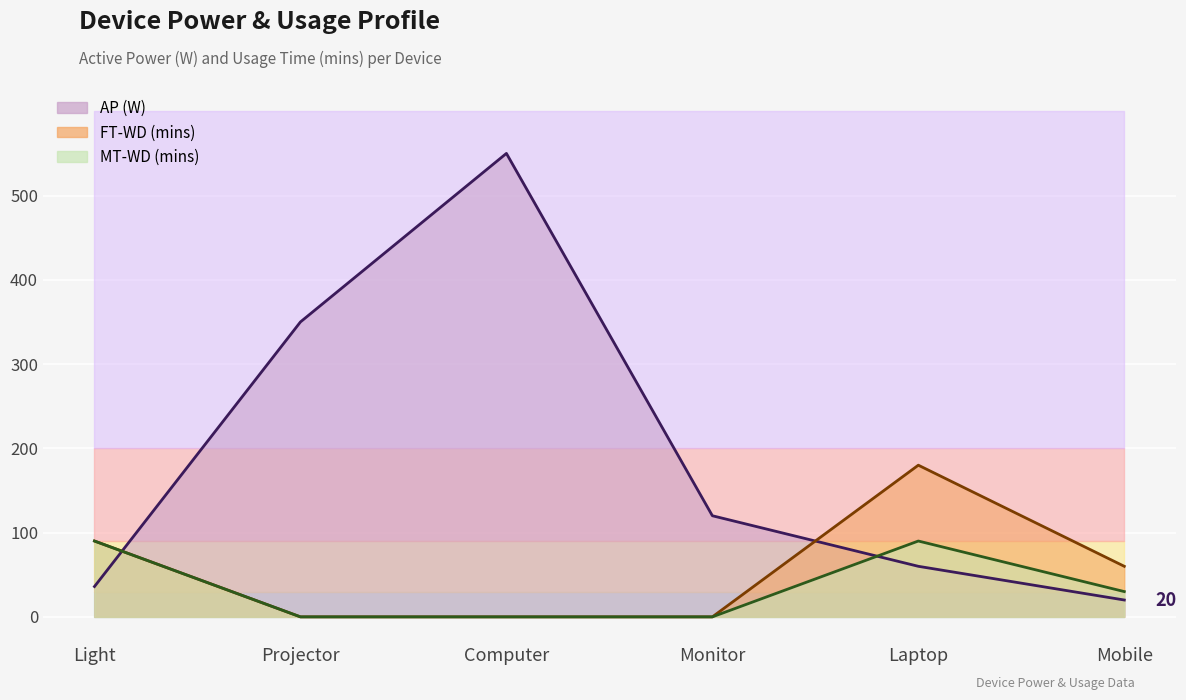

True or false: FT-WD (mins) and MT-WD (mins) intersect in this chart.

False